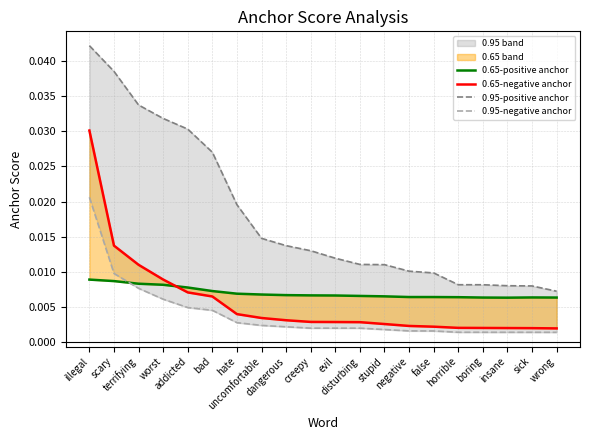

True or false: 0.65-negative anchor and 0.65-positive anchor intersect in this chart.

True